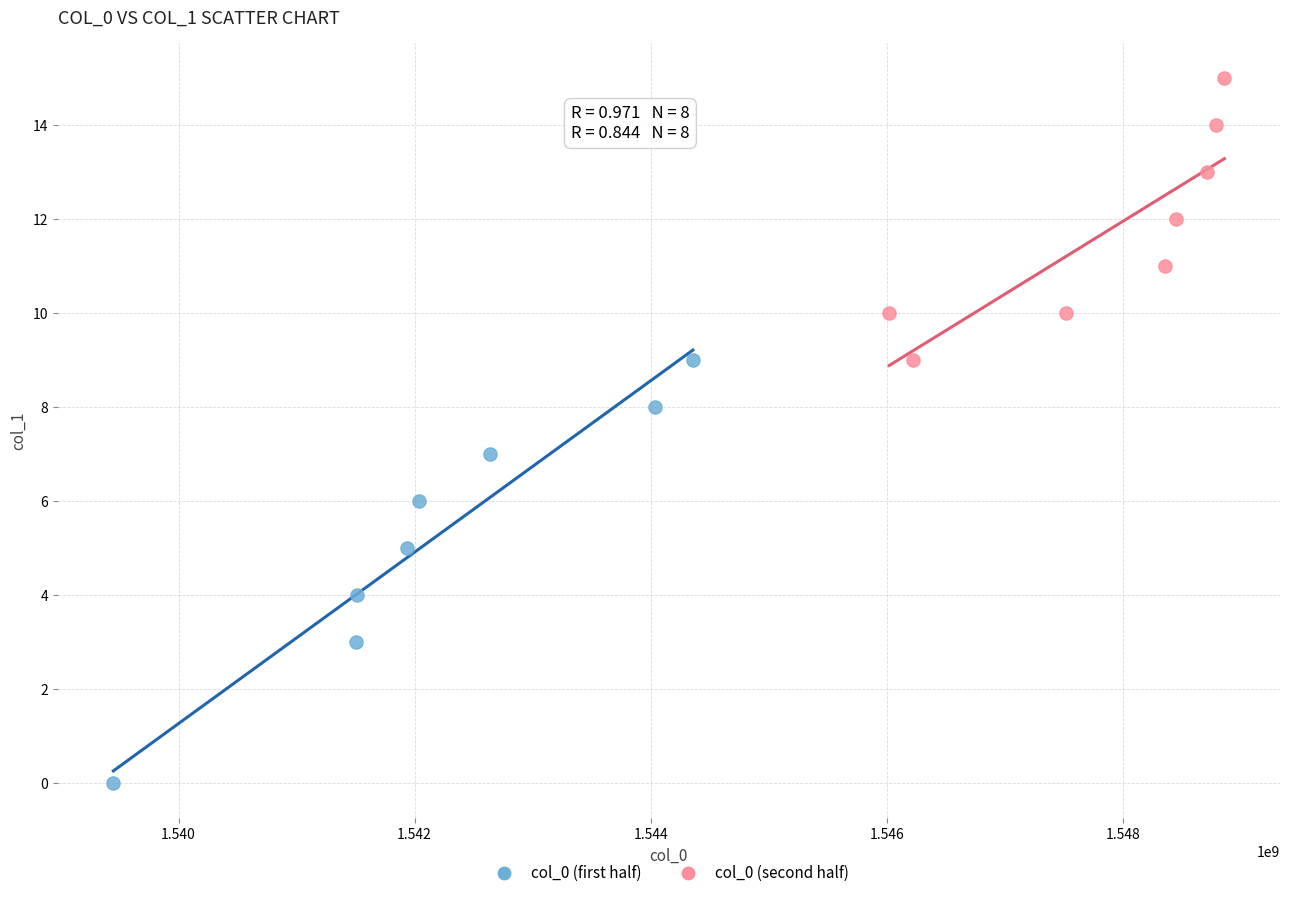

Which series has the largest Y range (max minus min)?

col_0 (first half)